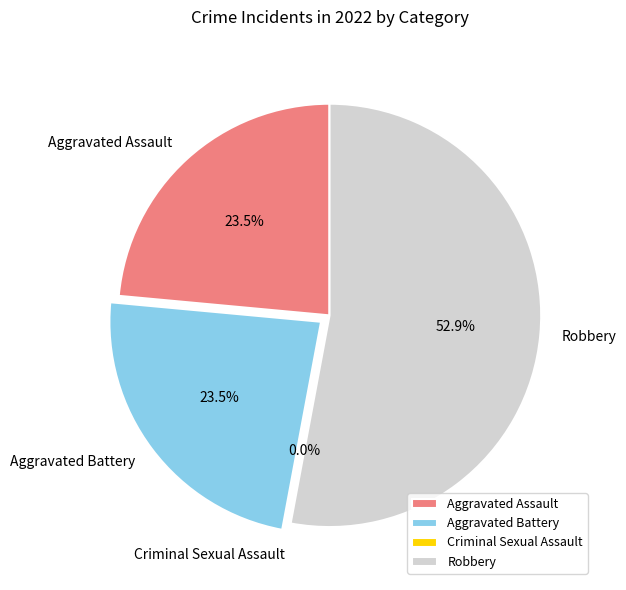

To the nearest percent, what portion does Aggravated Battery represent?

24%